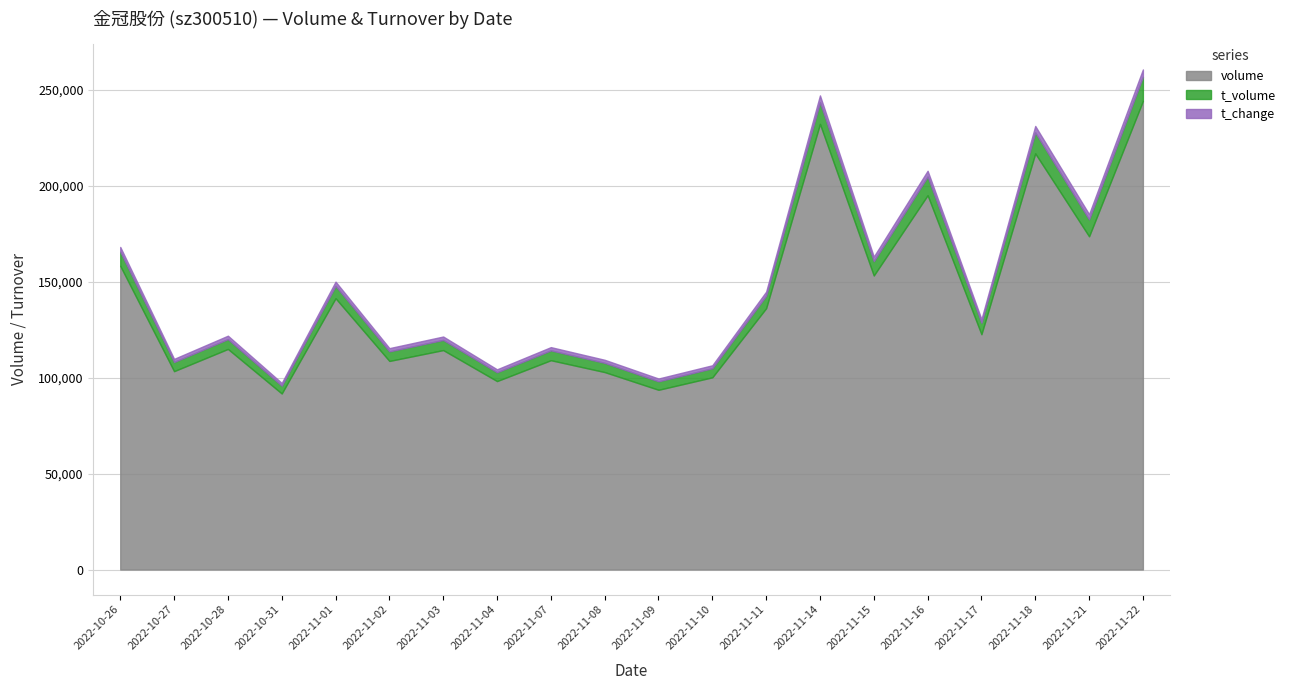

How many lines are shown in the chart?

3